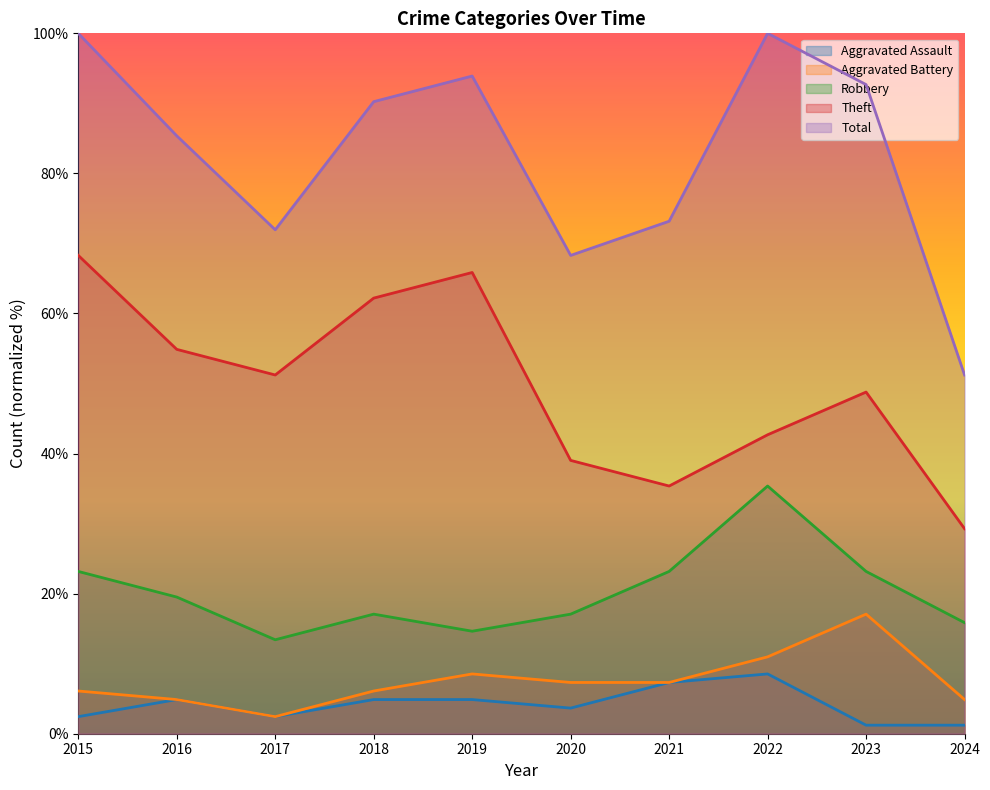

Where is the first local maximum for Total?

2019